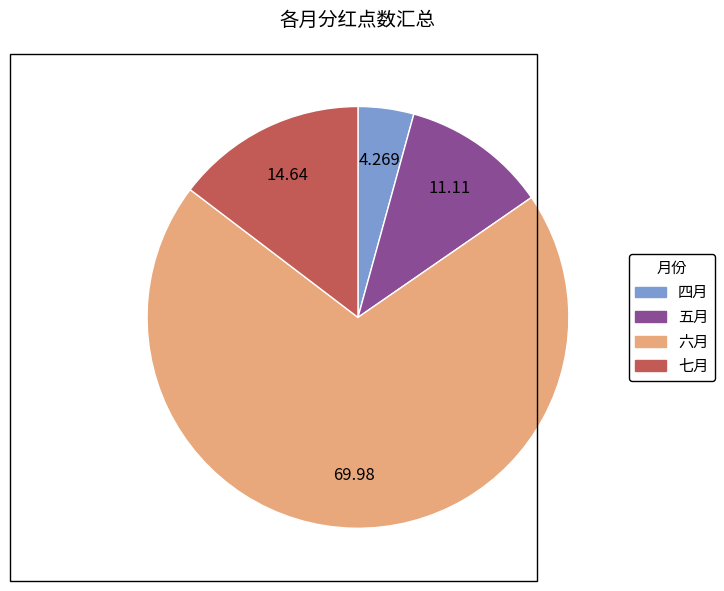

Is the sum of 五月 and 六月 greater than half?

Yes